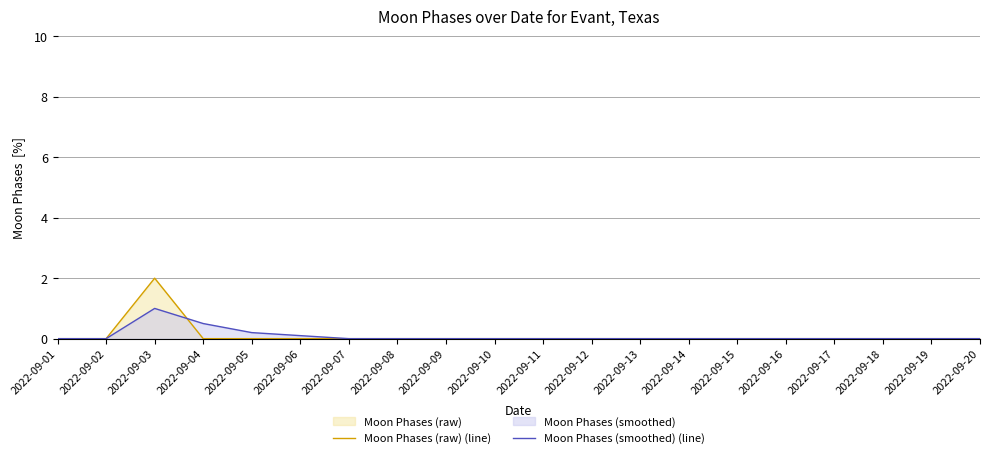

What is the difference between the maximum and minimum values in the Moon Phases (smoothed) (line) series?

1.0